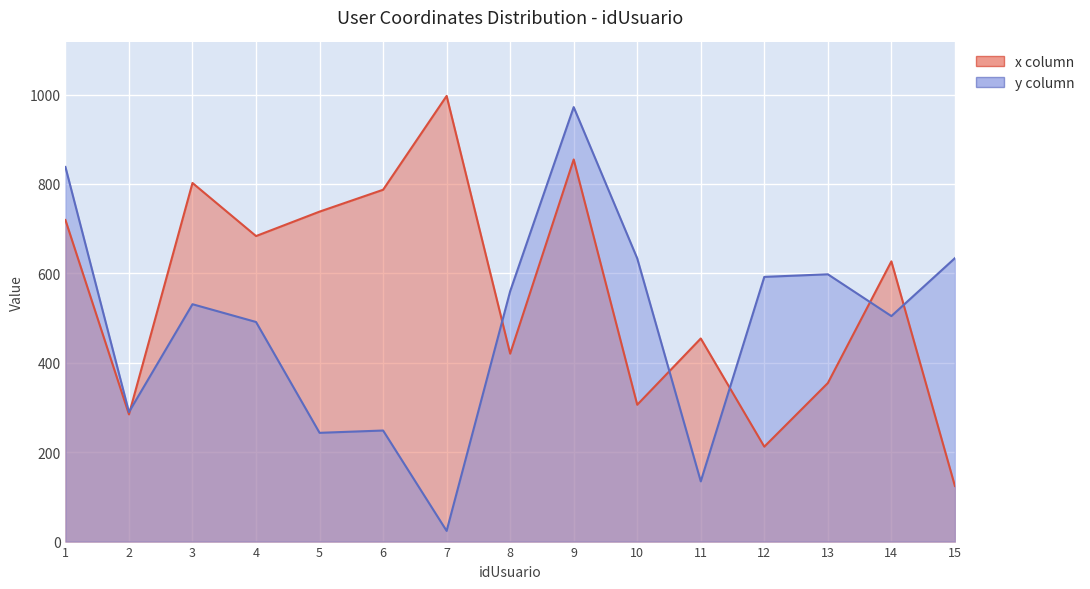

Which category has the highest value across all series?

7